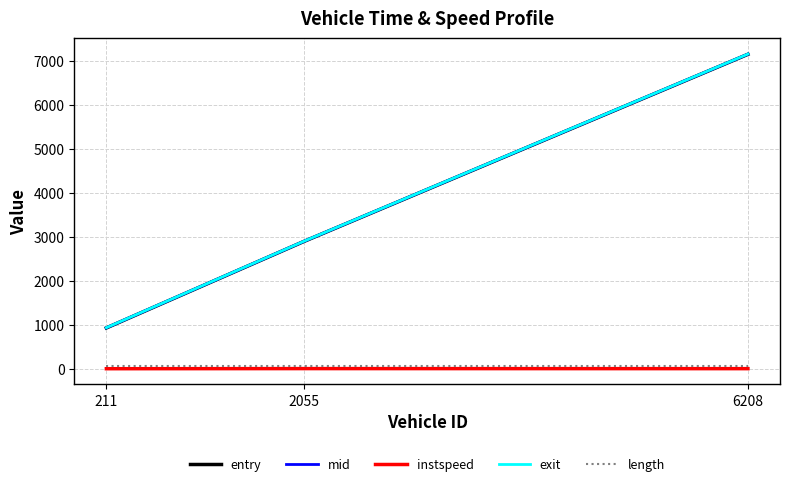

Where is instspeed nearest to the value 14?

6208